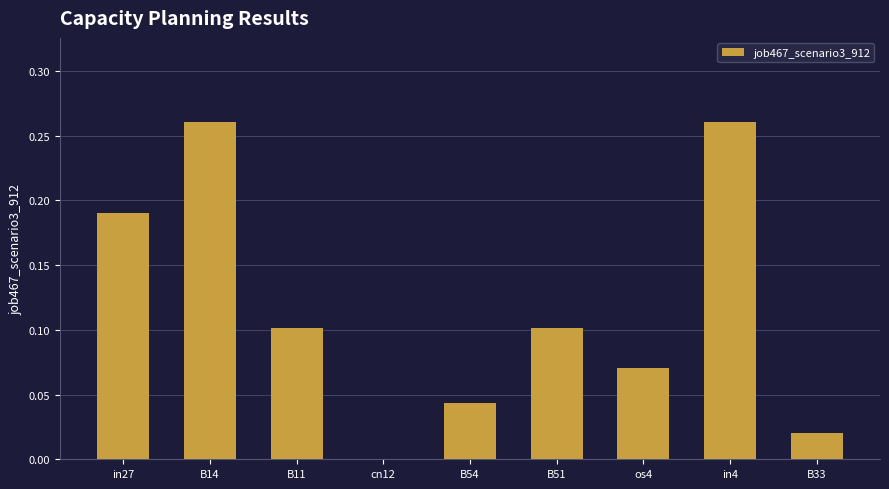

What is the sum of all values?

1.0